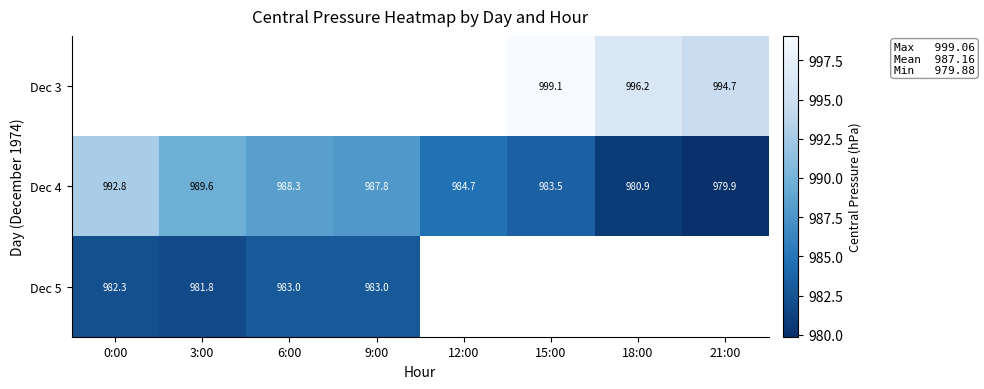

How many data points in Dec 4 are less than 987?

4